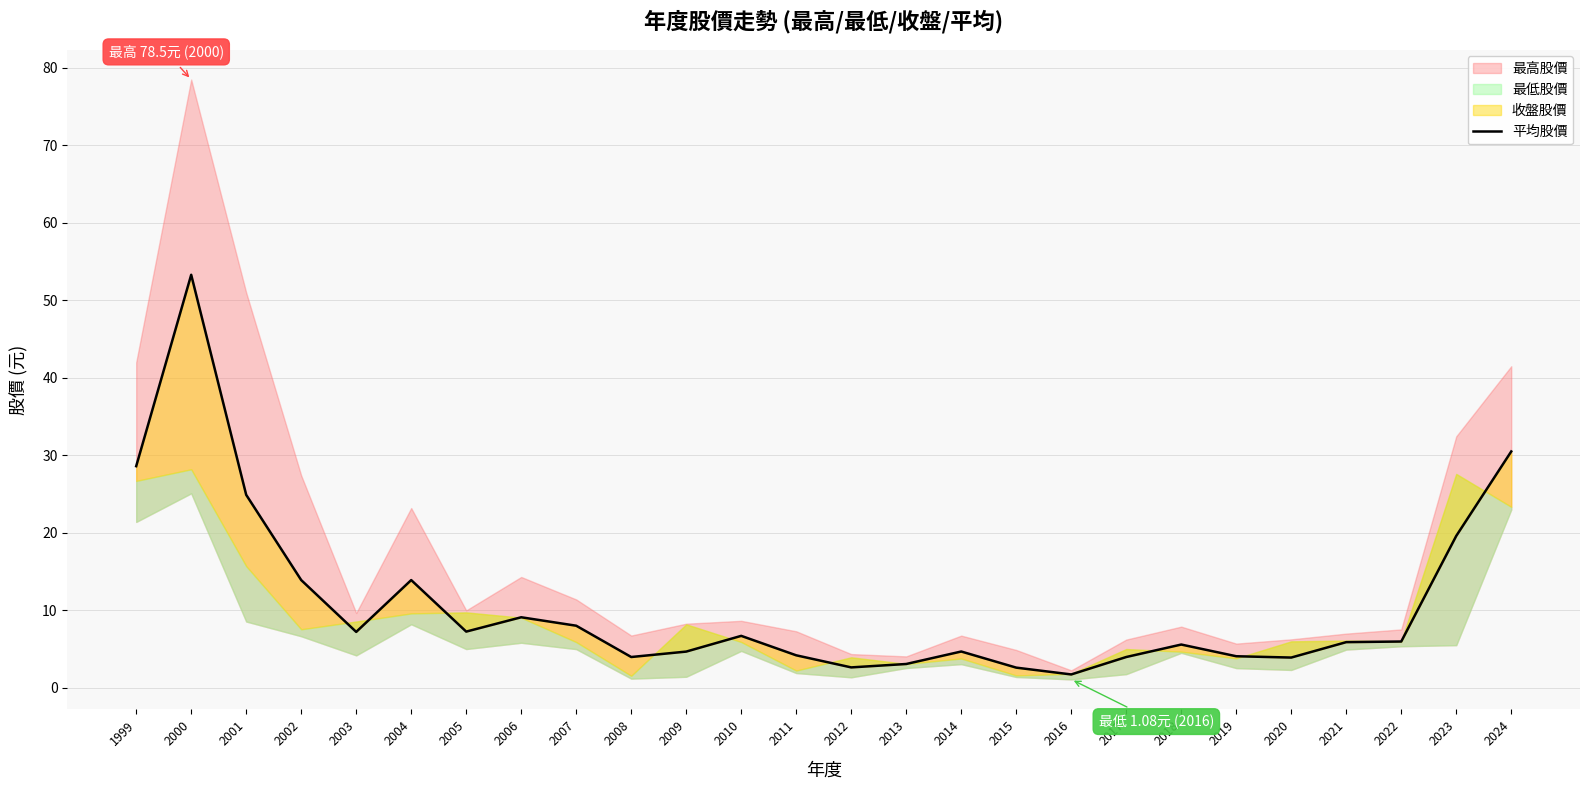

What is the average value?

10.8